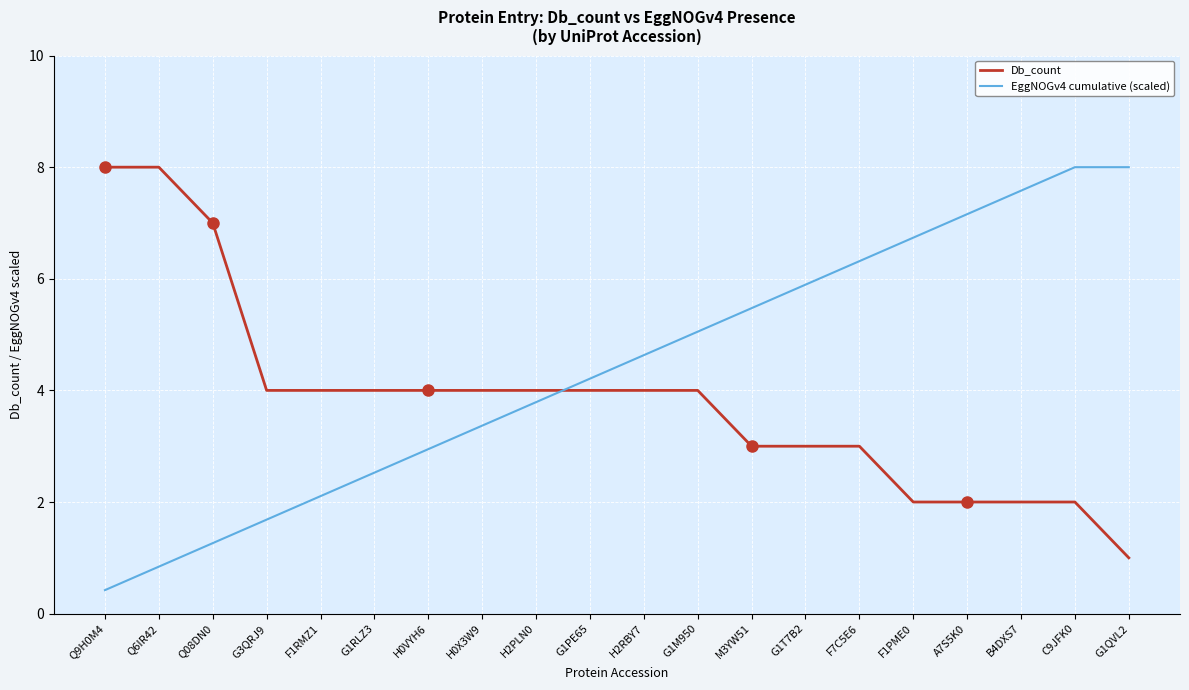

What is the difference between the highest and lowest values at G1M950?

1.1